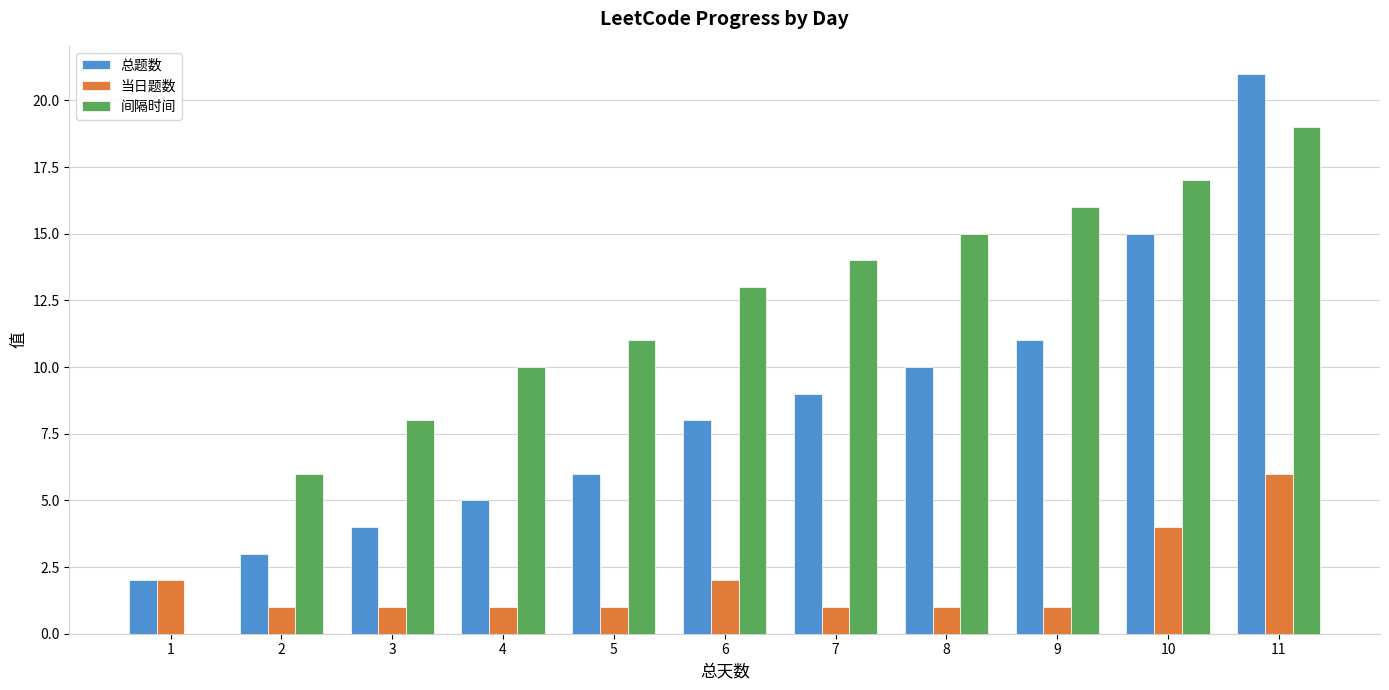

Which series changed the most between 2 and 3?

间隔时间